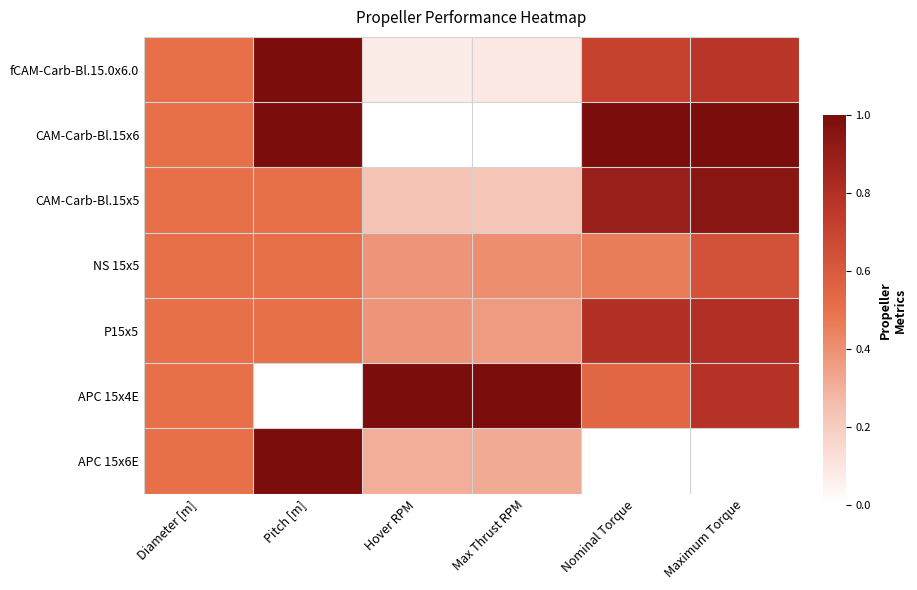

Reading left to right, transcribe all the data shown in this chart.

fCAM-Carb-Bl.15.0x6.0: Diameter [m]=0.5	Pitch [m]=1.0	Hover RPM=0.1	Max Thrust RPM=0.1	Nominal Torque=0.7	Maximum Torque=0.8
CAM-Carb-Bl.15x6: Diameter [m]=0.5	Pitch [m]=1.0	Hover RPM=0.0	Max Thrust RPM=0.0	Nominal Torque=1.0	Maximum Torque=1.0
CAM-Carb-Bl.15x5: Diameter [m]=0.5	Pitch [m]=0.5	Hover RPM=0.2	Max Thrust RPM=0.2	Nominal Torque=0.9	Maximum Torque=0.9
NS 15x5: Diameter [m]=0.5	Pitch [m]=0.5	Hover RPM=0.4	Max Thrust RPM=0.4	Nominal Torque=0.5	Maximum Torque=0.6
P15x5: Diameter [m]=0.5	Pitch [m]=0.5	Hover RPM=0.4	Max Thrust RPM=0.4	Nominal Torque=0.8	Maximum Torque=0.8
APC 15x4E: Diameter [m]=0.5	Pitch [m]=0.0	Hover RPM=1.0	Max Thrust RPM=1.0	Nominal Torque=0.5	Maximum Torque=0.8
APC 15x6E: Diameter [m]=0.5	Pitch [m]=1.0	Hover RPM=0.3	Max Thrust RPM=0.3	Nominal Torque=0.0	Maximum Torque=0.0